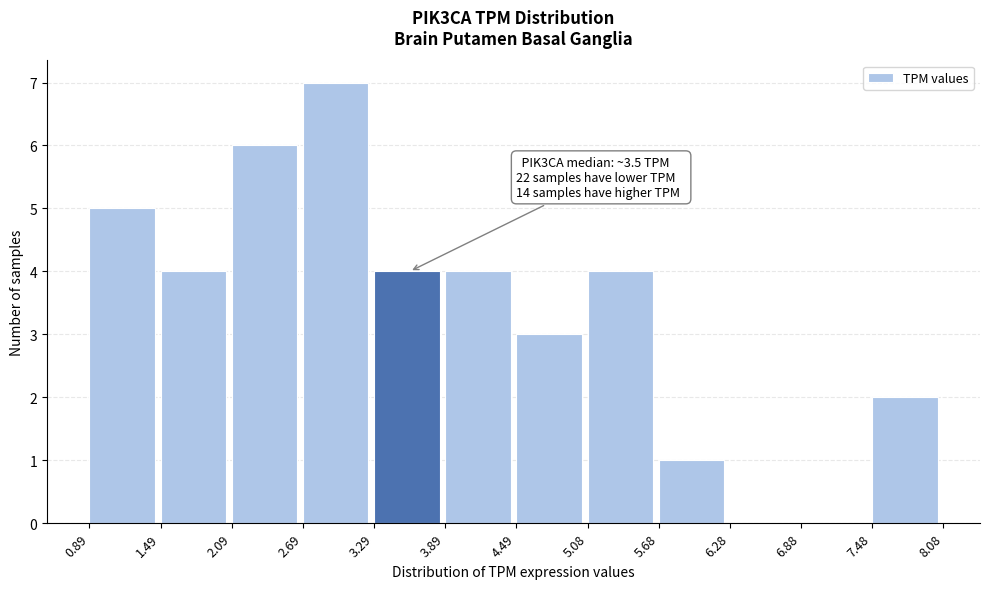

Over which range of the x-axis is the bar tallest?

2.69 to 3.29